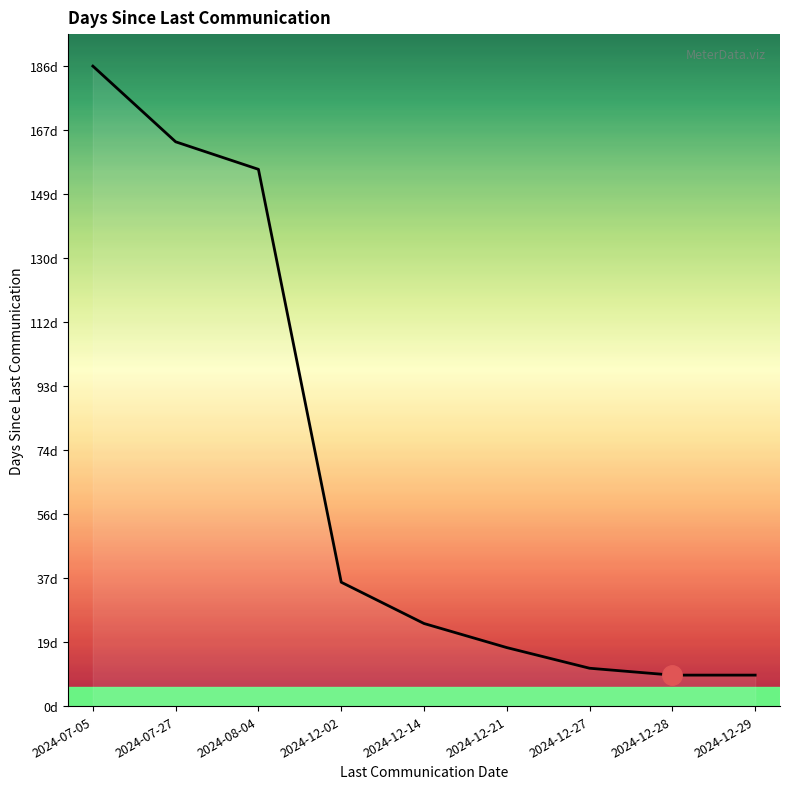

What position from the left is 2024-07-05?

1